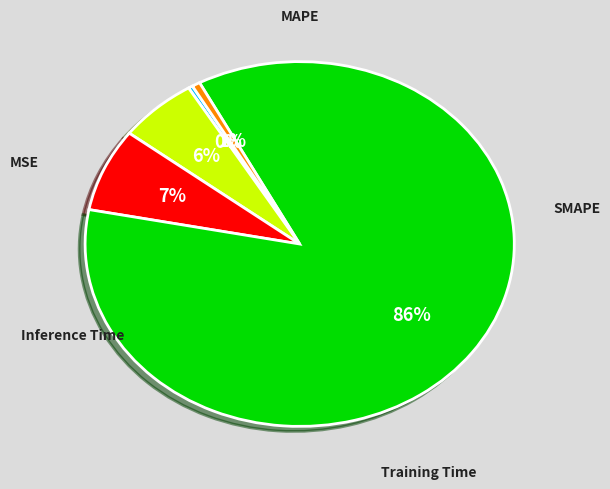

To the nearest percent, what is the average slice percentage?

20%